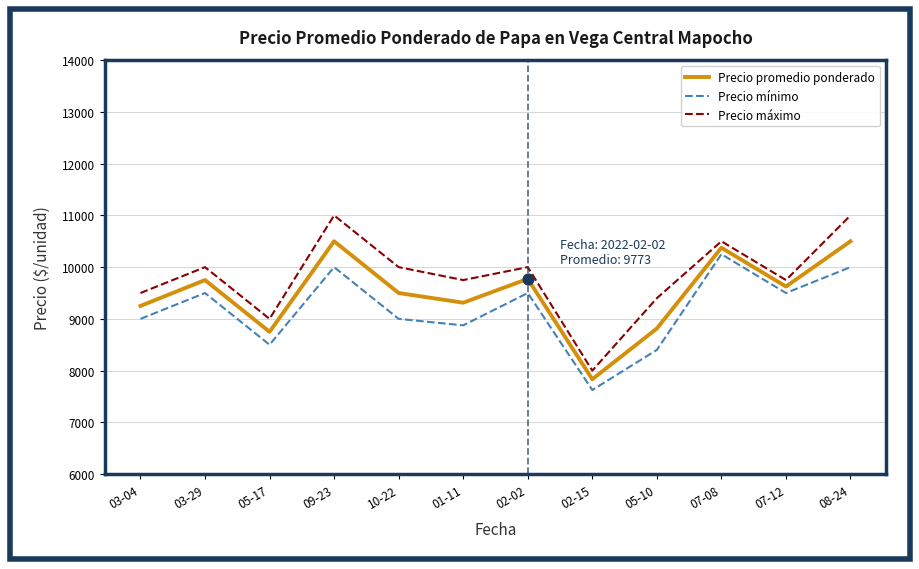

Is the value of Precio máximo at 03-29 greater than the value of Precio mínimo at 03-04?

Yes